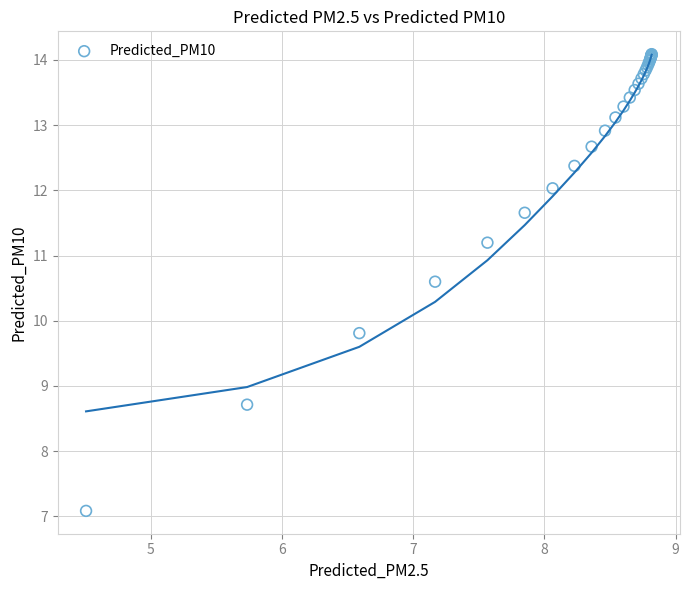

What Y value in the scatter plot is closest to 10?

9.8